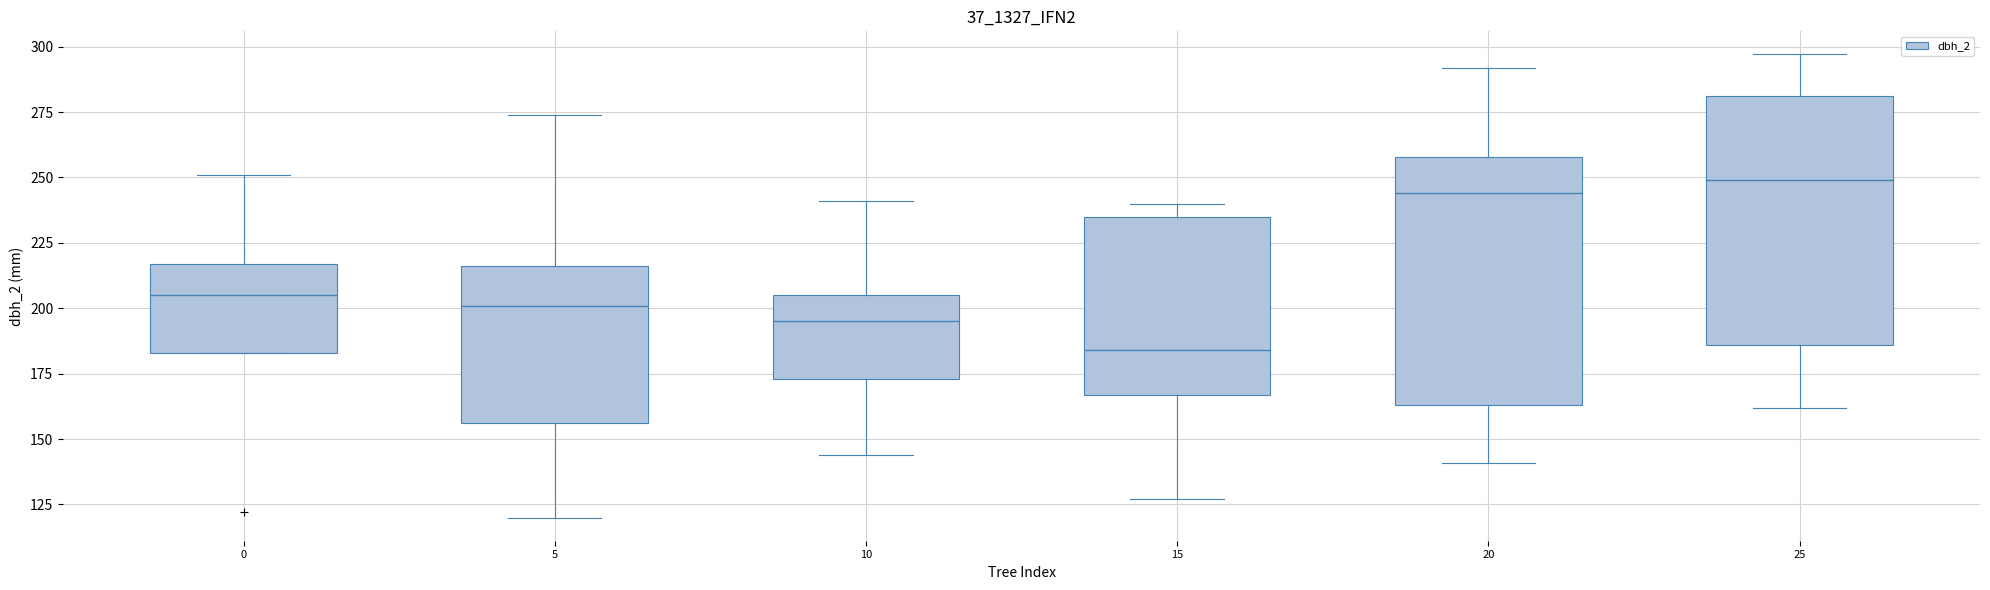

Which box has the highest median line?

25